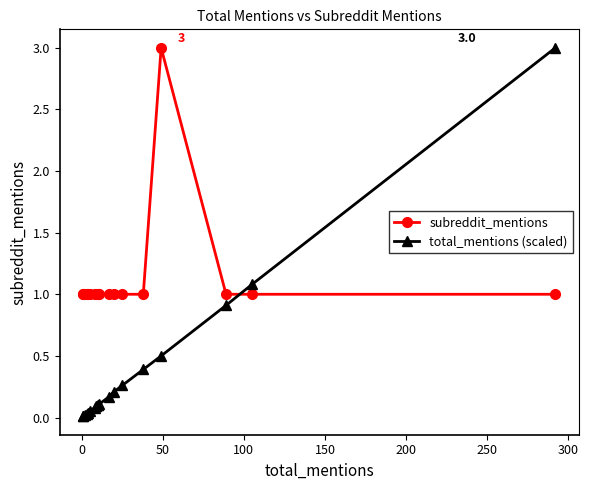

True or false: subreddit_mentions has a value of 1.5 at 9.

False